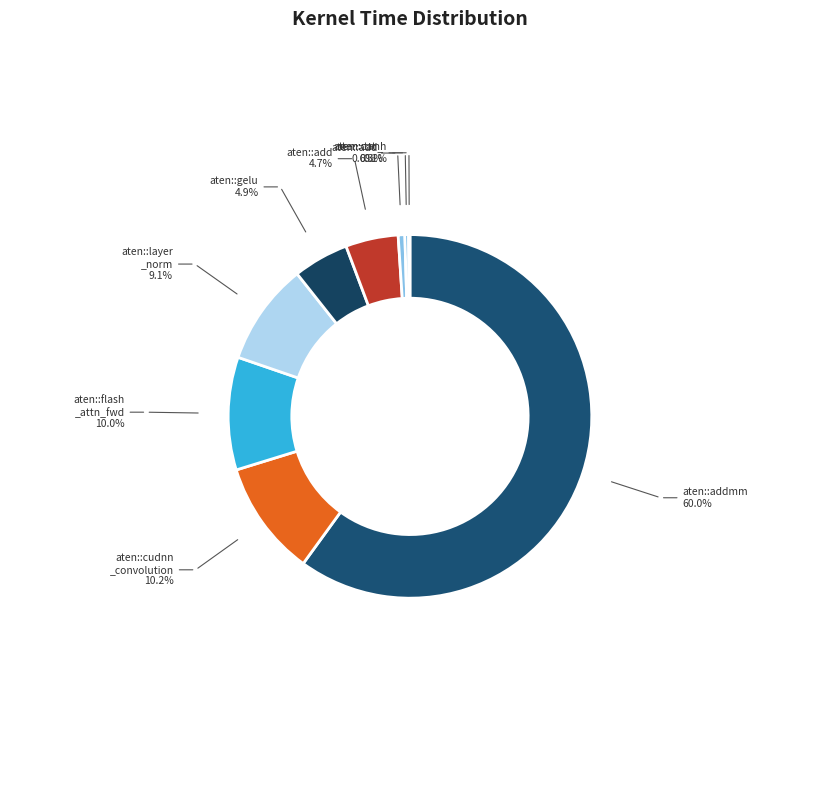

Which category has the smallest portion of the pie?

aten::tanh